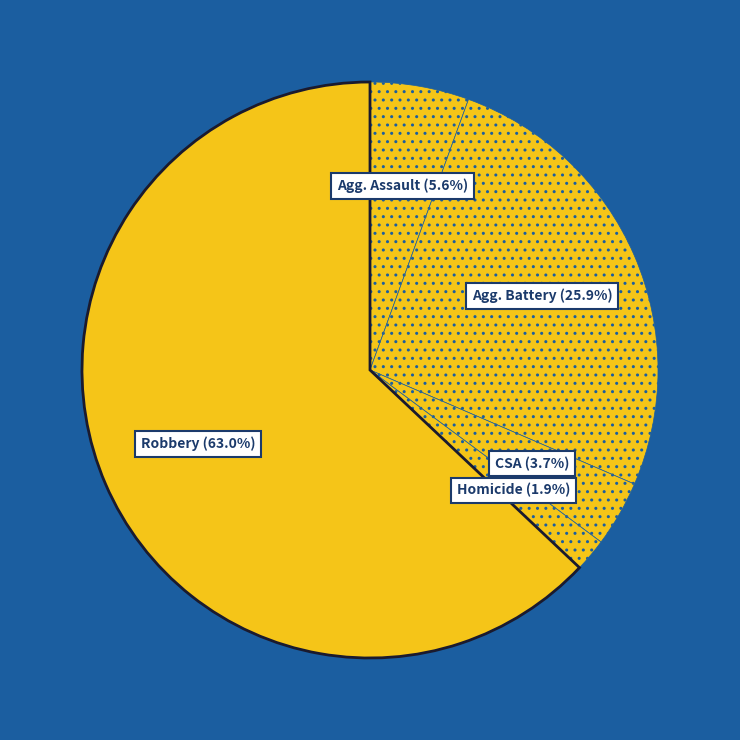

Rank the categories by value from highest to lowest.

Robbery, Aggravated Battery, Aggravated Assault, Criminal Sexual Assault, Homicide